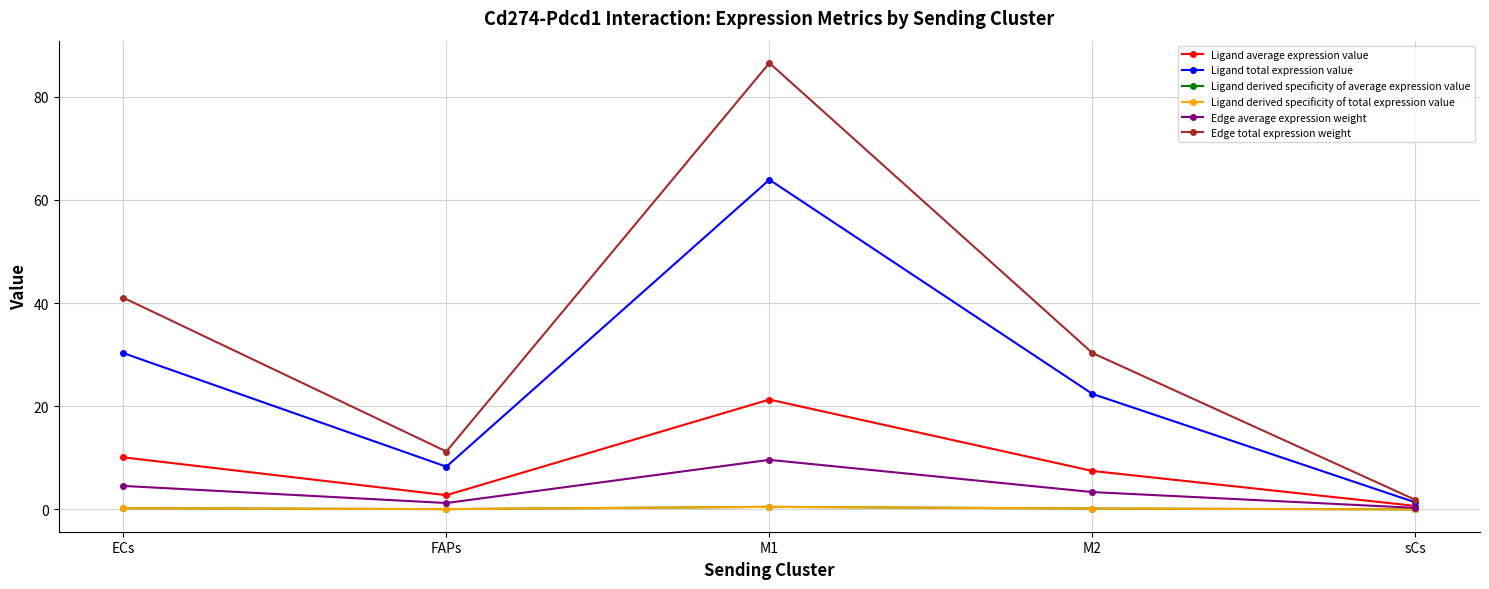

What is the label of the 5th point from the right?

ECs